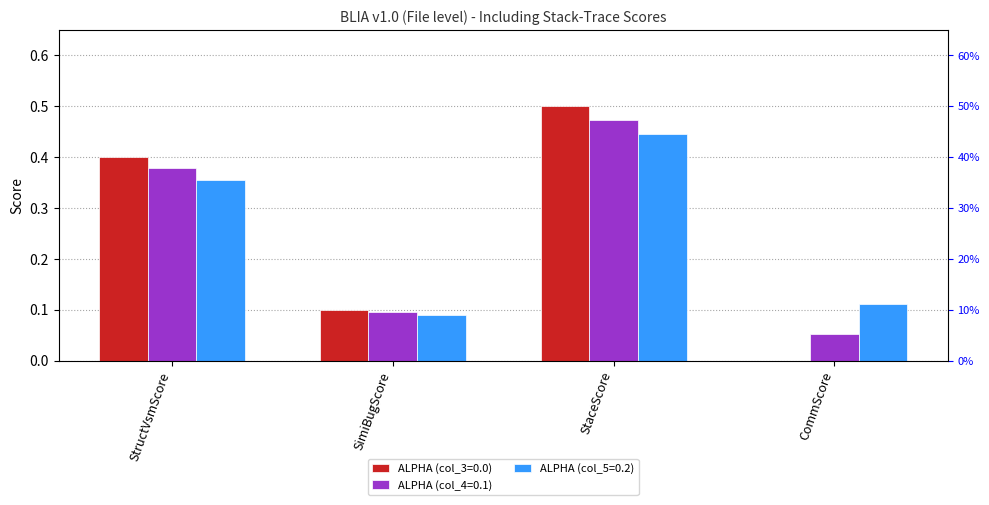

Which series changed the most between StaceScore and CommScore?

ALPHA (col_3=0.0)